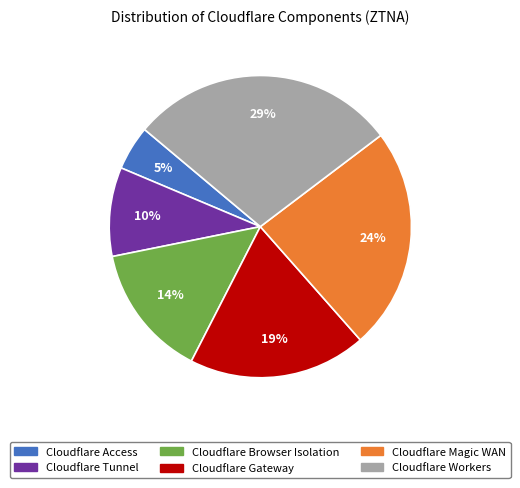

Is the sum of Cloudflare Gateway and Cloudflare Tunnel greater than half?

No